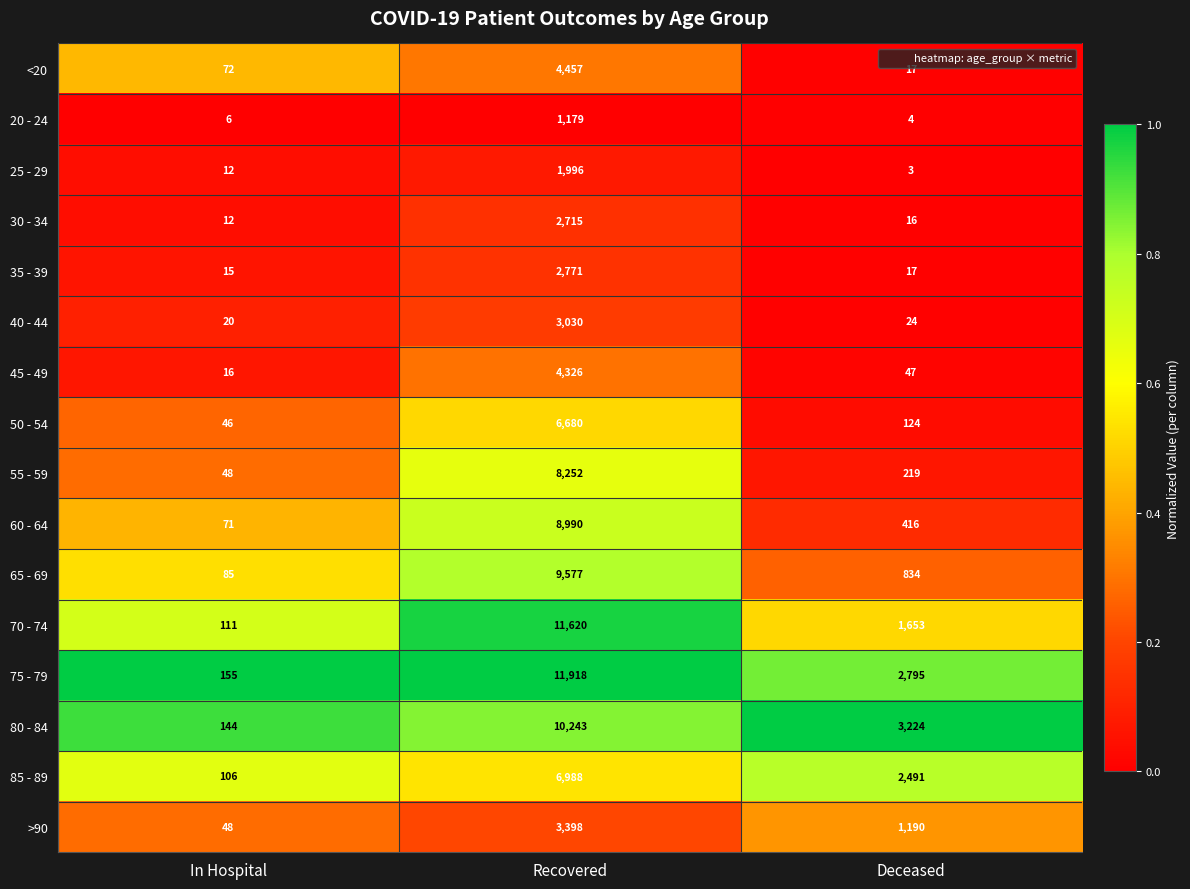

What is the difference between the maximum and minimum values in the 55 - 59 series?

8204